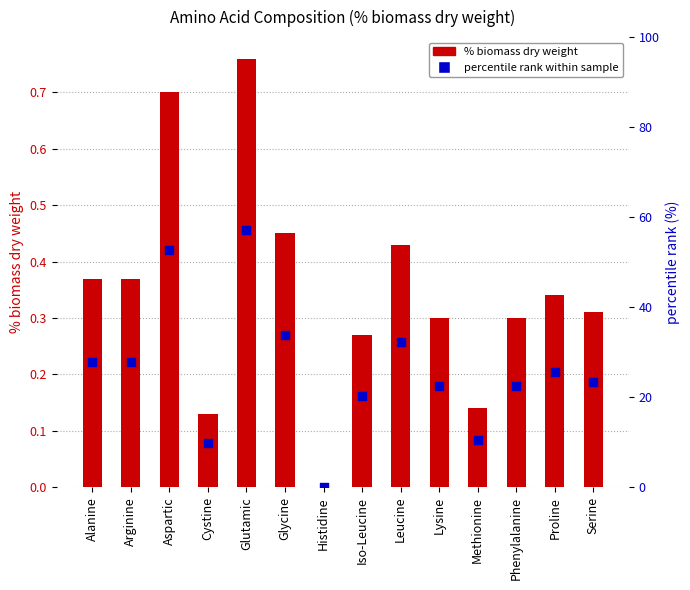

At how many categories does at least one series exceed 0?

13